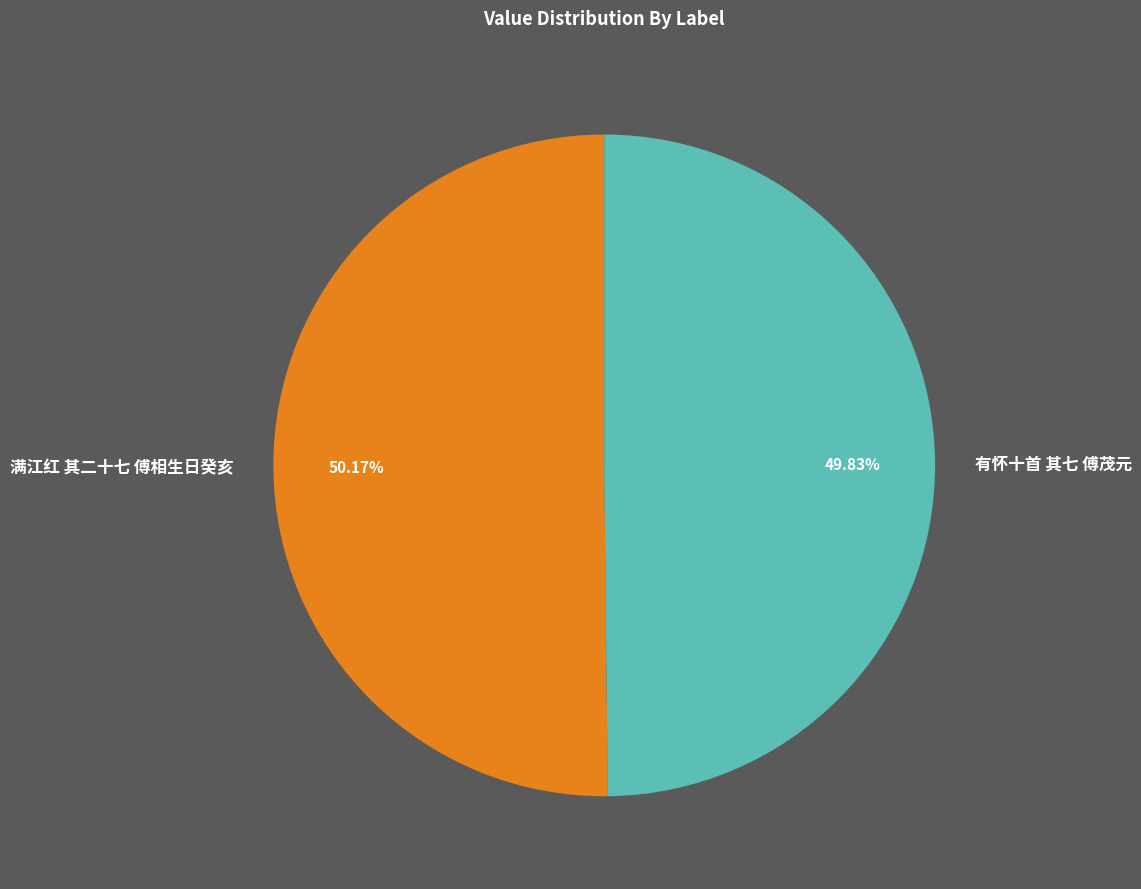

The 有怀十首 其七 傅茂元 slice represents 50% of the pie. True or false?

True